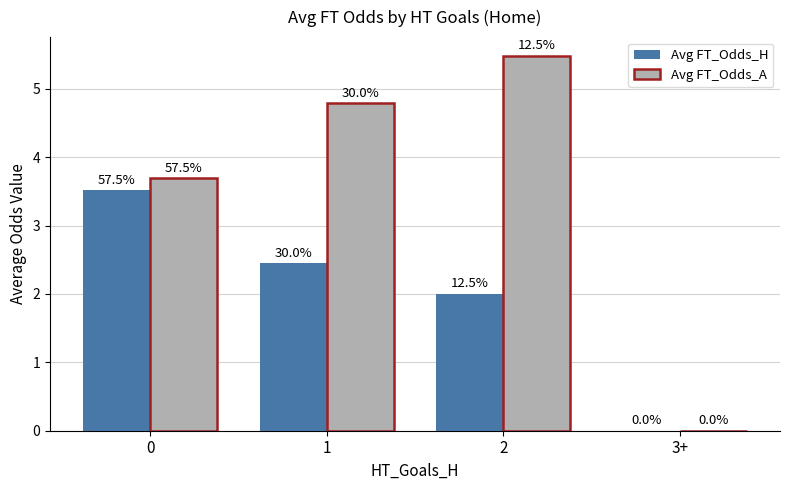

Which series has the widest spread of values?

Avg FT_Odds_A